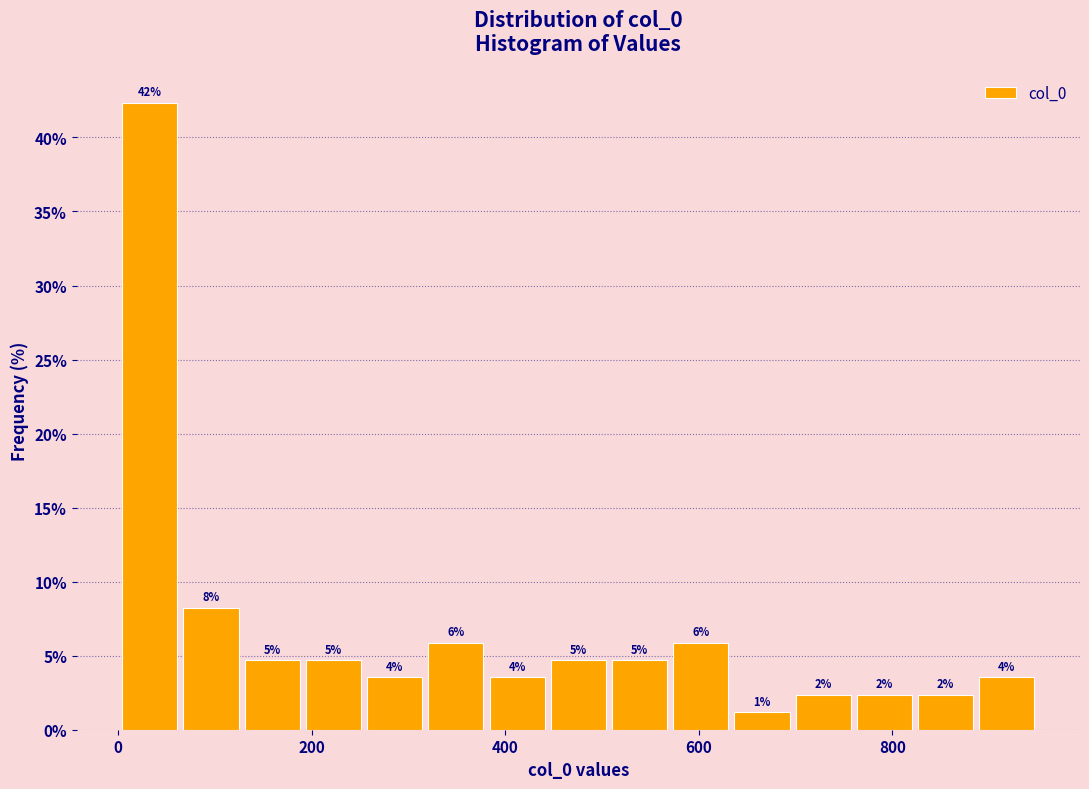

Around what value on the x-axis is the tallest bar? Give the approximate position of its centre, as read against the axis.

40